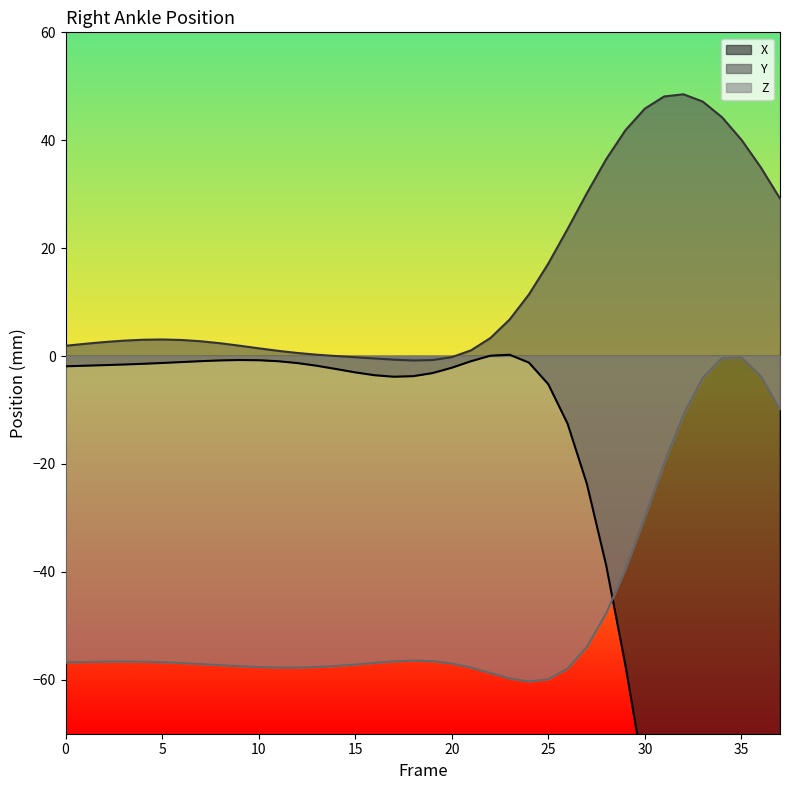

Count the number of data series in this chart.

3